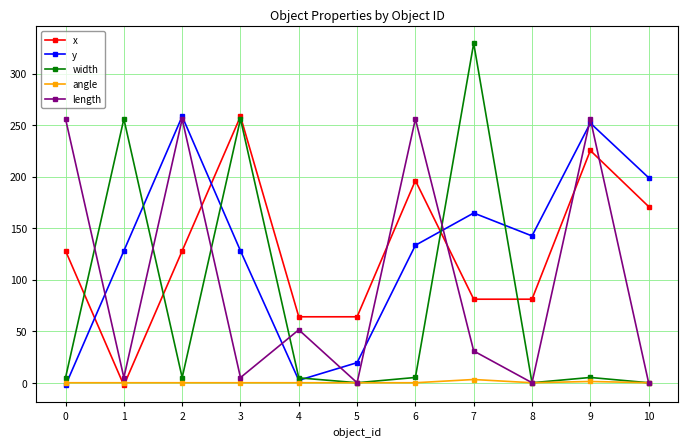

What is the maximum value shown in the chart?

329.4